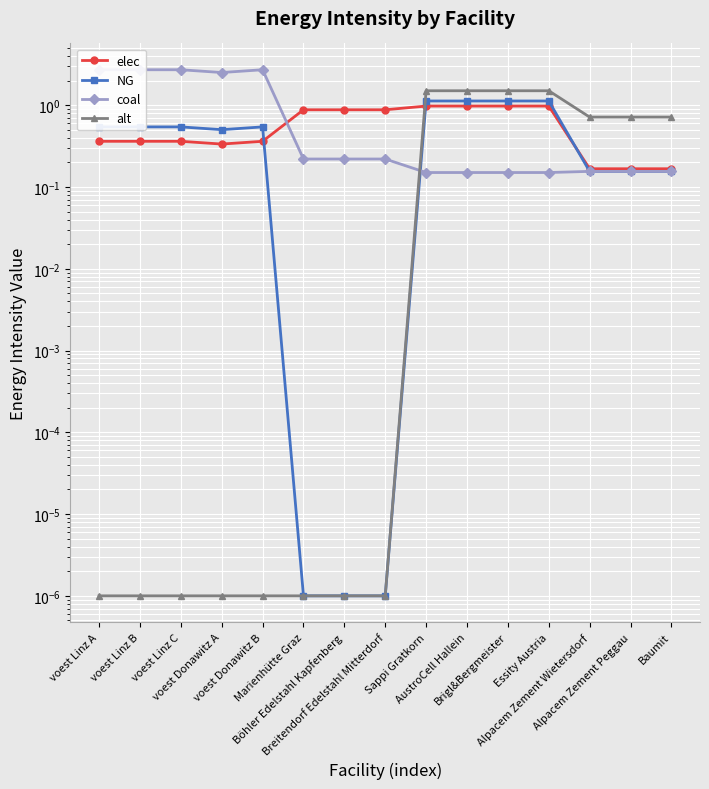

At which category does the chart reach its peak across all series?

voest Linz A